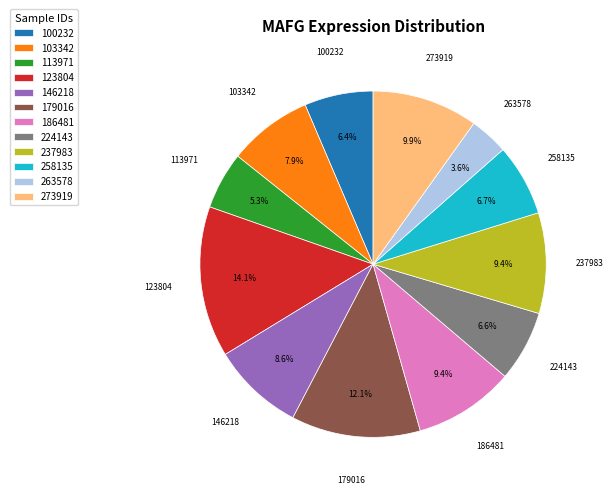

To the nearest percent, what portion does 273919 represent?

10%